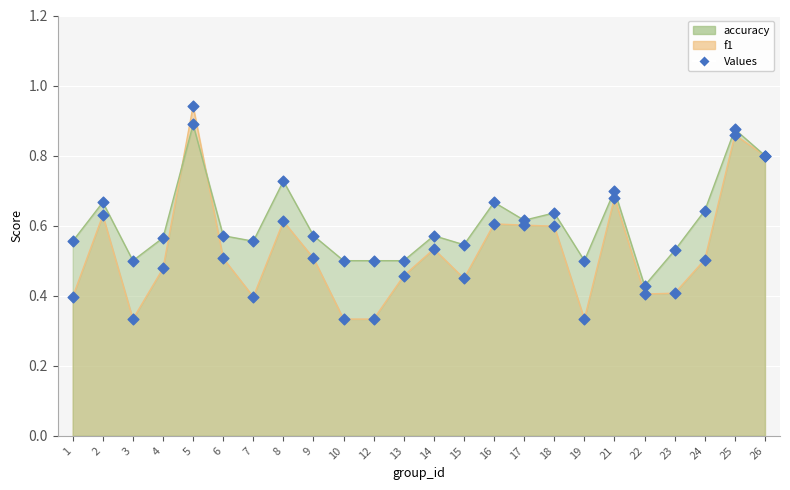

Is the value of f1 values at 22 greater than the value of accuracy values at 7?

No